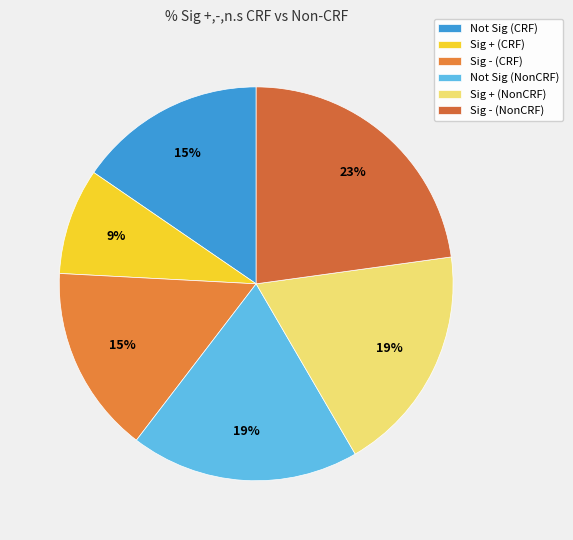

To the nearest percent, what is the average slice percentage?

17%